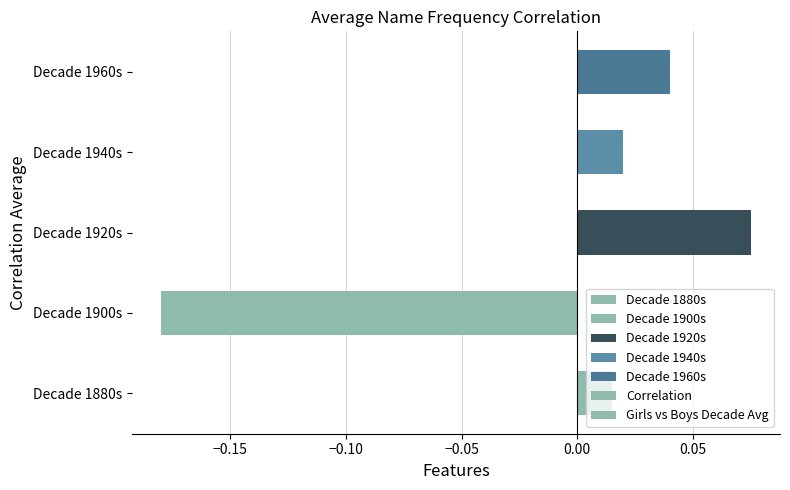

Which series has the largest range (max minus min)?

Correlation